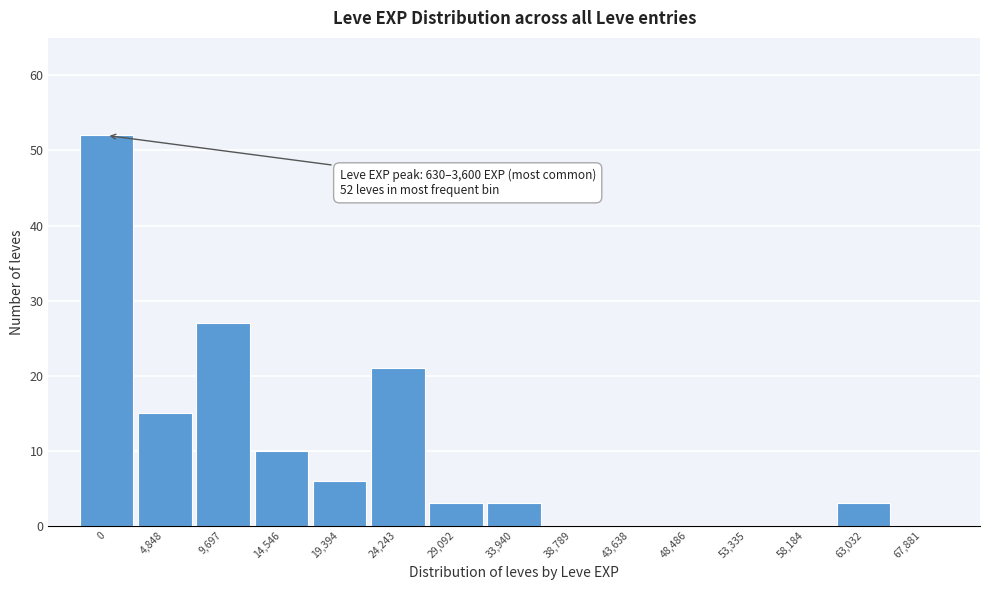

Reading right to left, extract all data points from this chart.

67,881=0	63,032=3	58,184=0	53,335=0	48,486=0	43,638=0	38,789=0	33,940=3	29,092=3	24,243=21	19,394=6	14,546=10	9,697=27	4,848=15	0=52